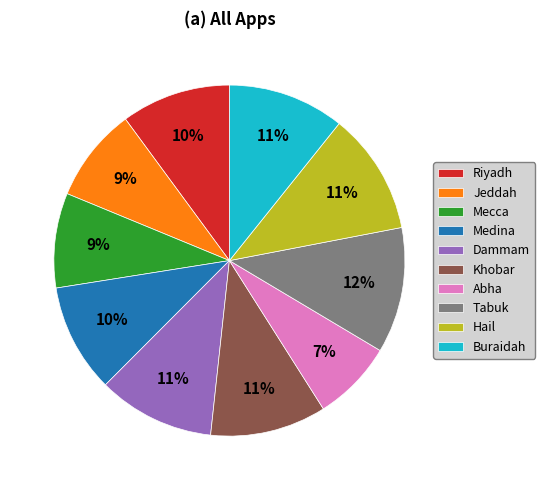

The Abha slice represents 1% of the pie. True or false?

False